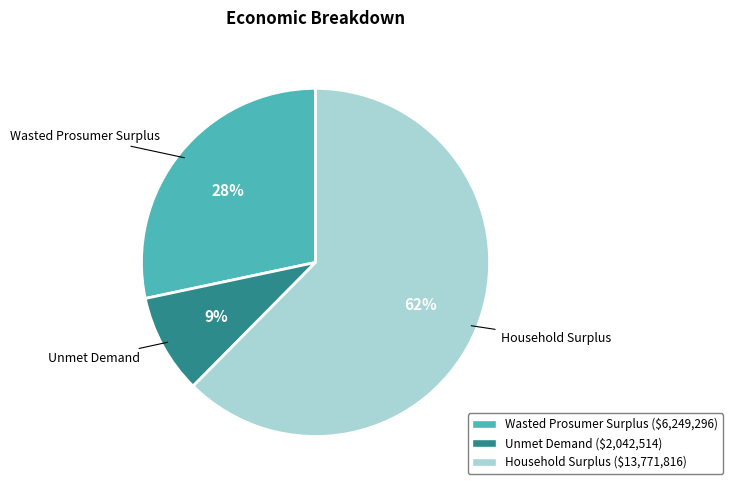

Do Household Surplus and Unmet Demand together represent more than half of the pie?

Yes